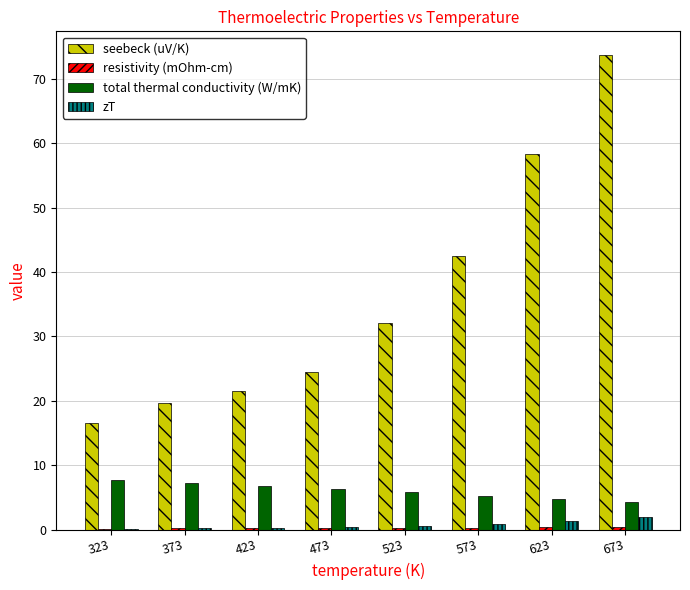

Which label corresponds to the largest value in the chart?

673